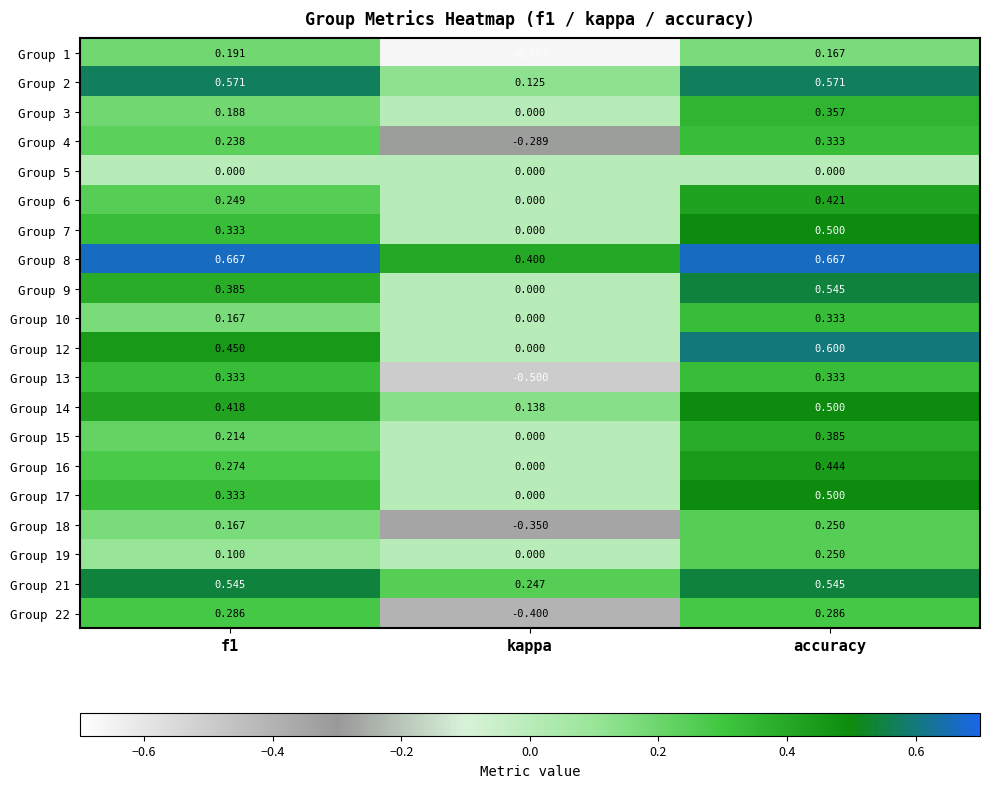

Is the value of Group 17 at accuracy greater than the value of Group 2 at f1?

No